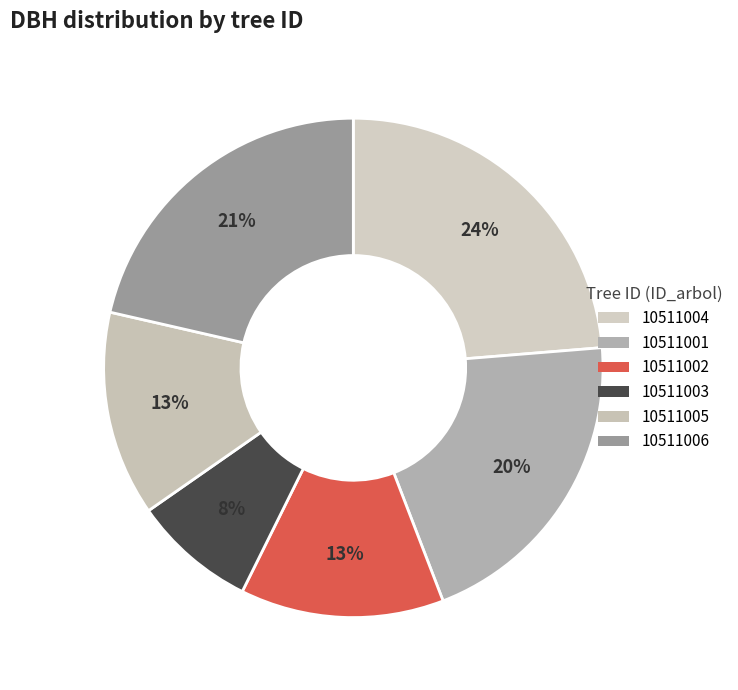

How many slices are in this pie chart?

6